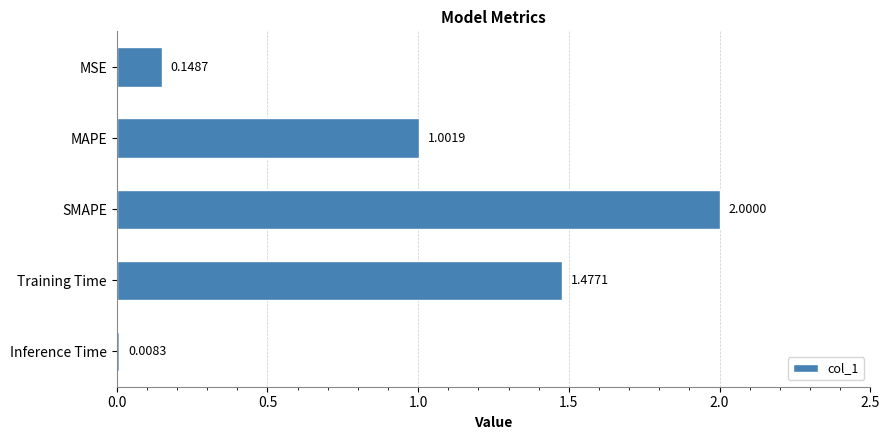

List the labels in order of value, largest first.

SMAPE, Training Time, MAPE, MSE, Inference Time